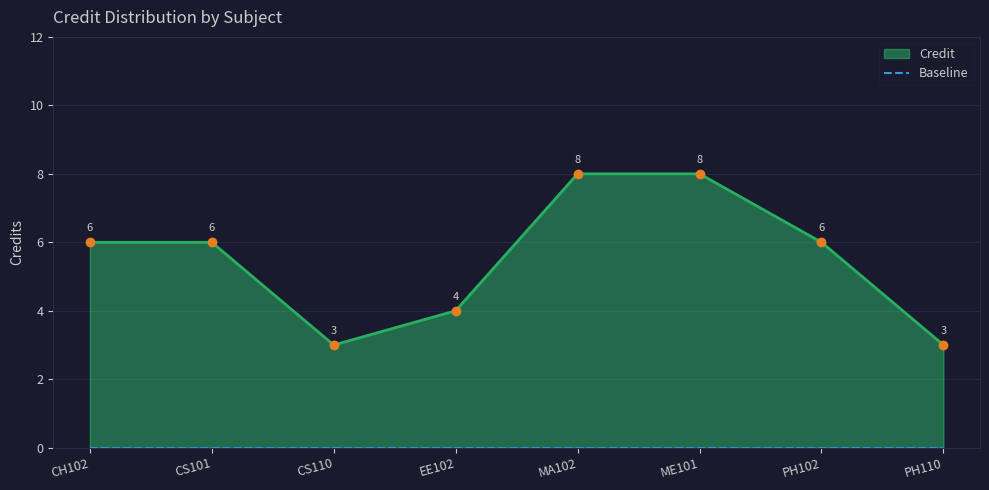

What is the ratio of the value at ME101 to the value at PH102?

1.3